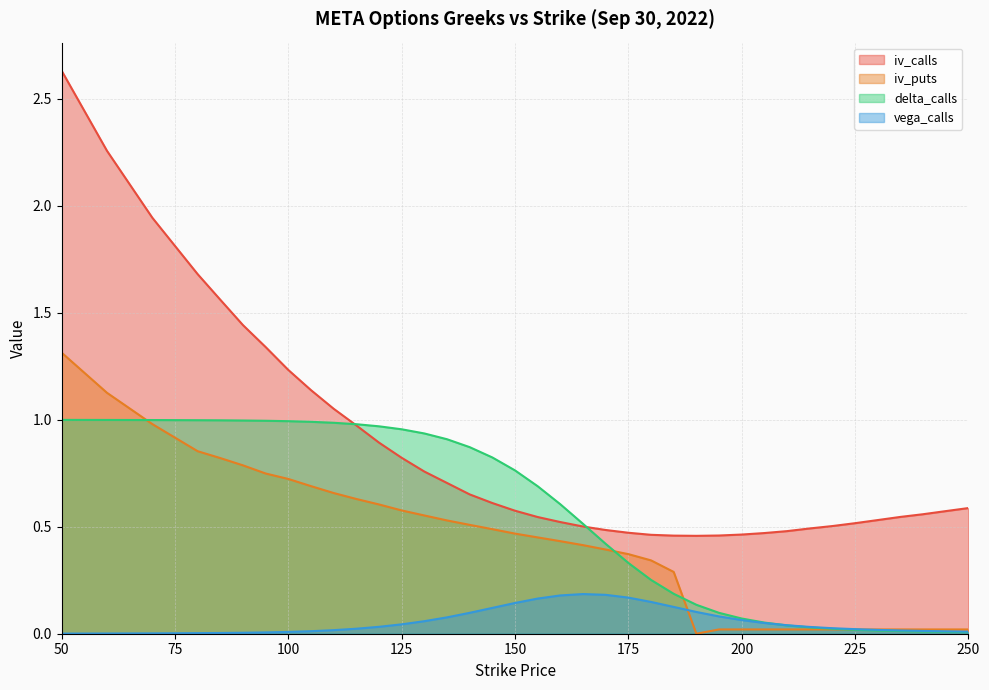

Is the value of iv_puts at 180 greater than the value of delta_calls at 205?

Yes